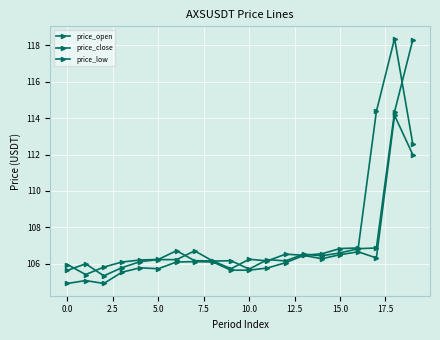

List the series in order of their overall mean, lowest first.

price_low, price_open, price_close